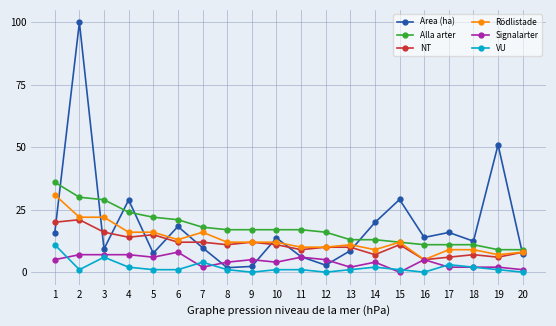

What is the minimum value for Area (ha)?

1.8